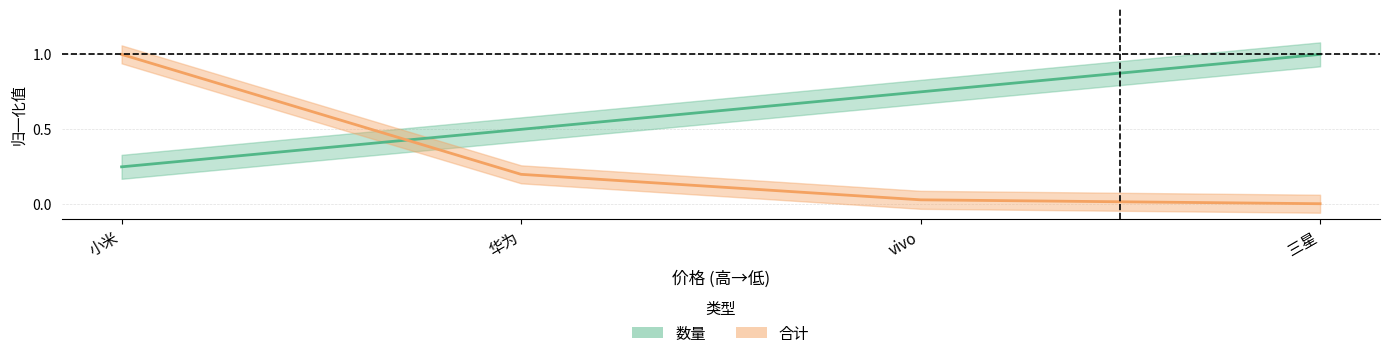

True or false: 数量 has a value of 0.1 at 小米.

False